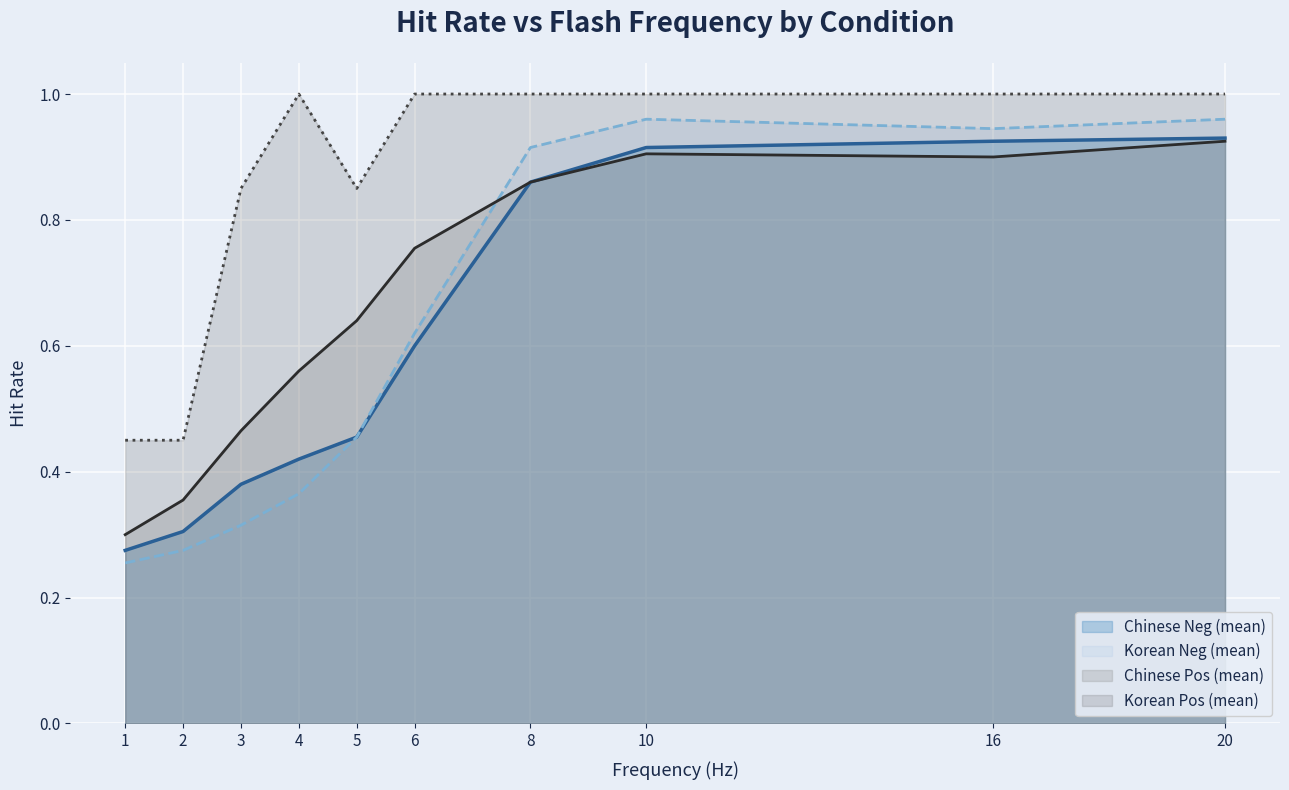

How many lines are shown in the chart?

4